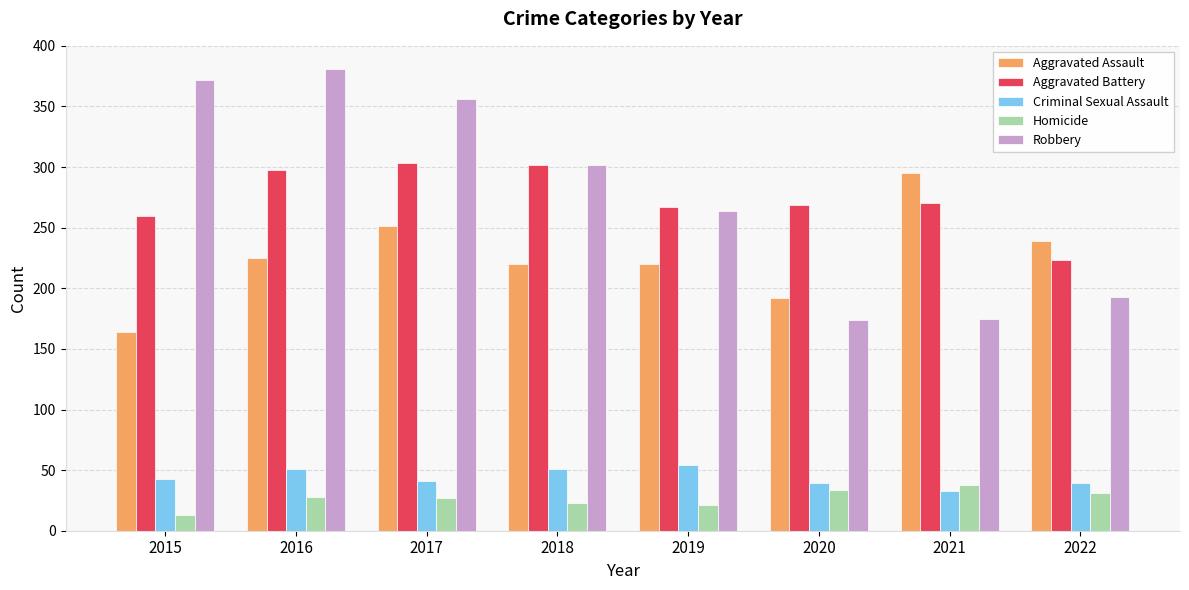

What is the difference between the highest and lowest values at 2018?

279